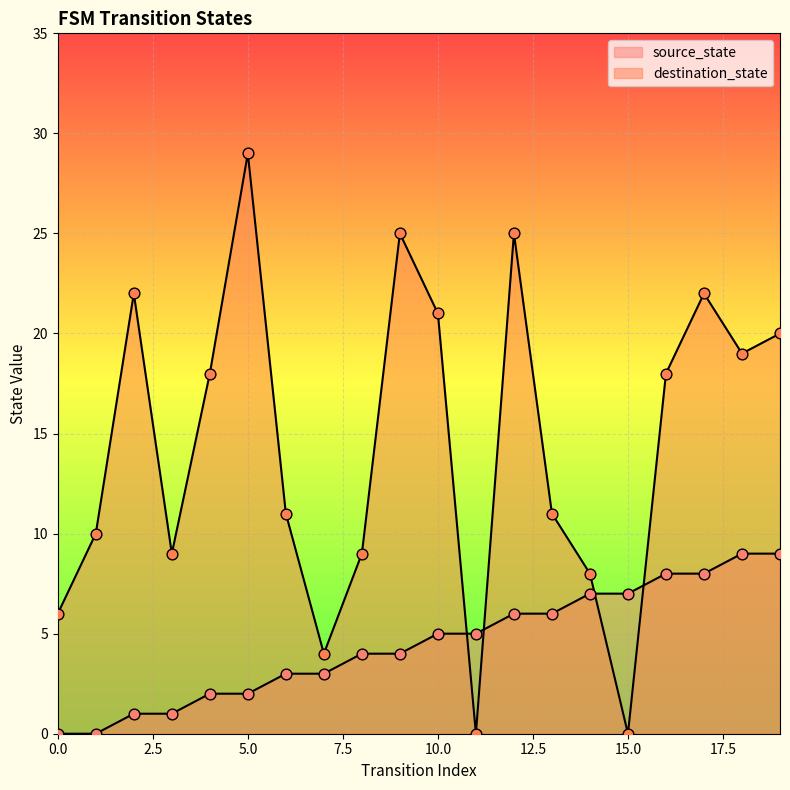

At which category is the sum across all series the highest?

5